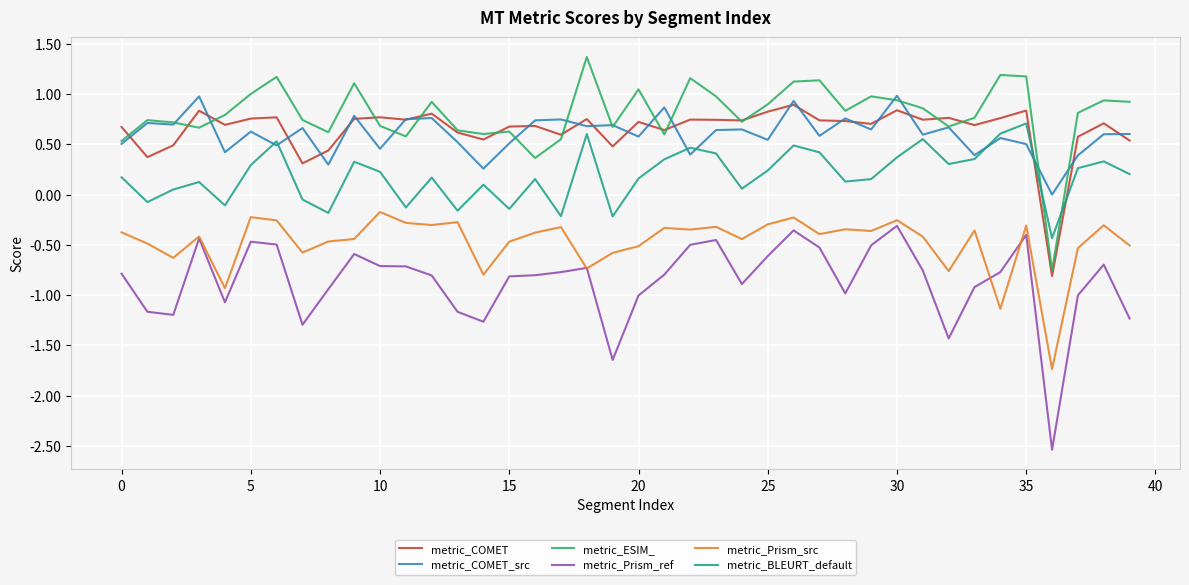

Does the chart have visible grid lines?

Yes